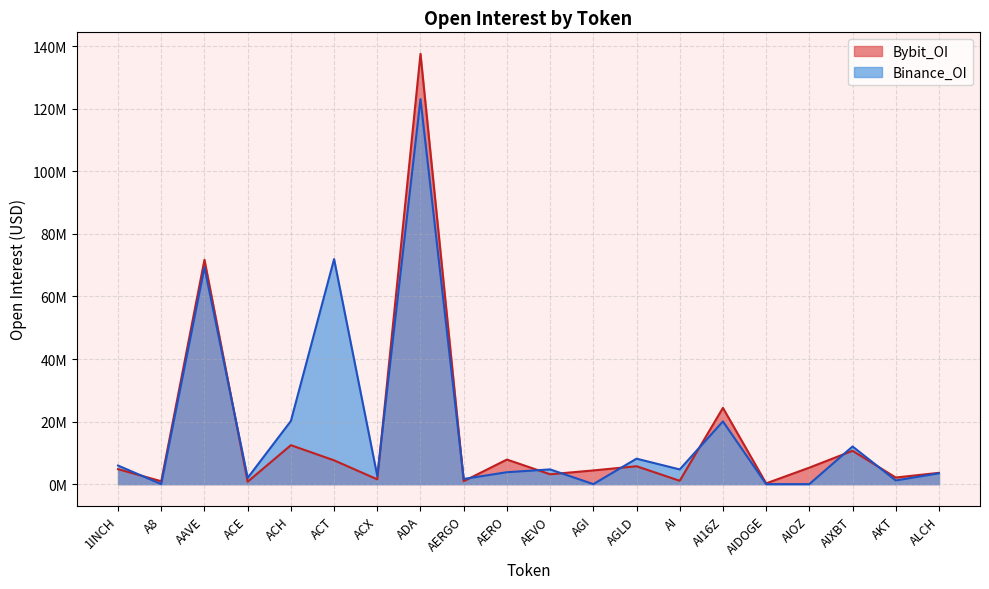

What is the difference between the second highest and second lowest values in the Binance_OI series?

71948905